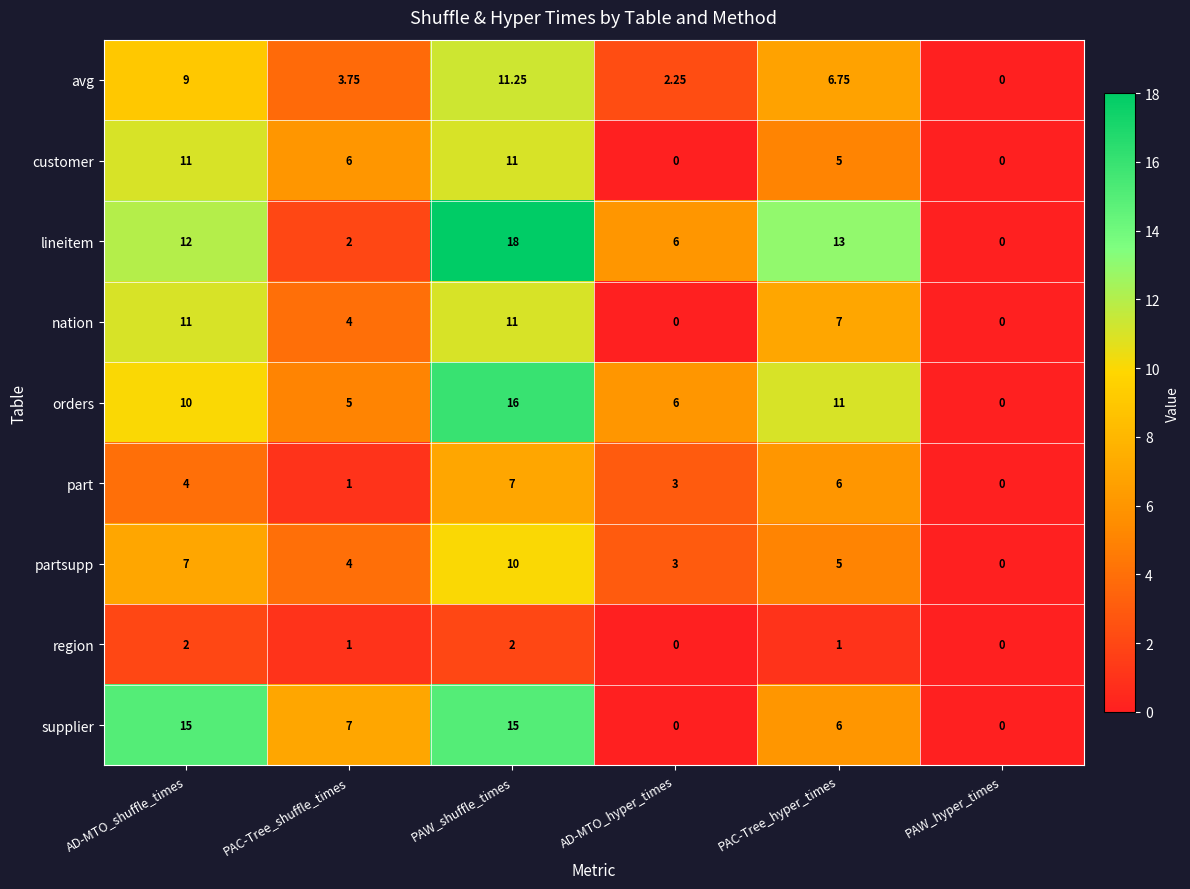

Is the value of region at PAW_shuffle_times greater than the value of partsupp at PAW_shuffle_times?

No